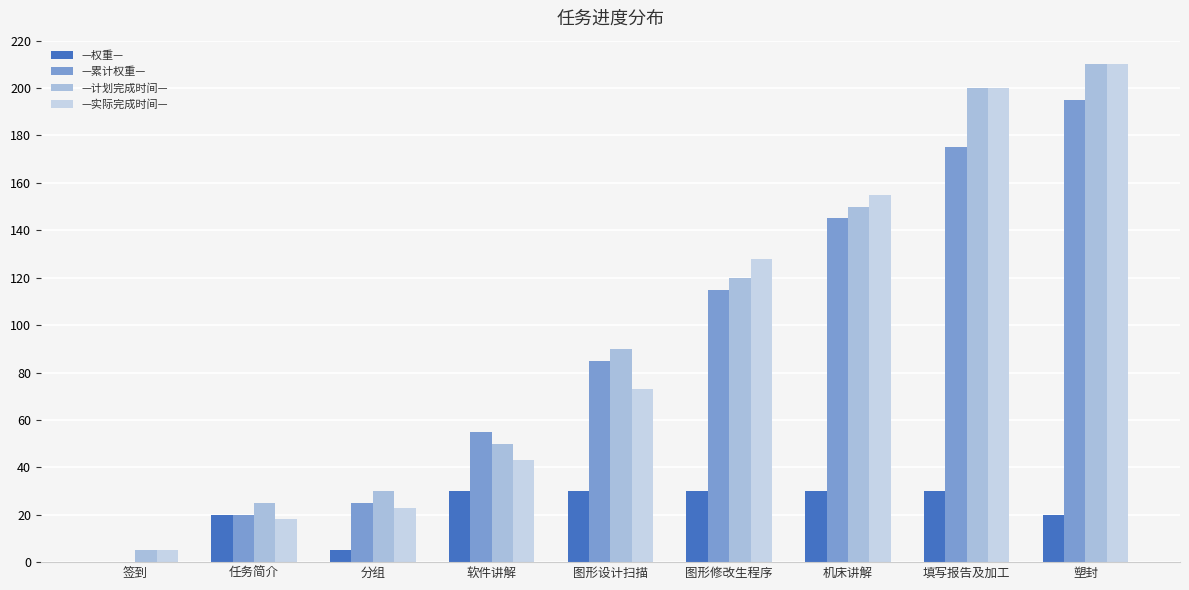

Reading left to right, transcribe all the data shown in this chart.

—权重—: 签到=0	任务简介=20	分组=5	软件讲解=30	图形设计扫描=30	图形修改生程序=30	机床讲解=30	填写报告及加工=30	塑封=20
—累计权重—: 签到=0	任务简介=20	分组=25	软件讲解=55	图形设计扫描=85	图形修改生程序=115	机床讲解=145	填写报告及加工=175	塑封=195
—计划完成时间—: 签到=5	任务简介=25	分组=30	软件讲解=50	图形设计扫描=90	图形修改生程序=120	机床讲解=150	填写报告及加工=200	塑封=210
—实际完成时间—: 签到=5	任务简介=18	分组=23	软件讲解=43	图形设计扫描=73	图形修改生程序=128	机床讲解=155	填写报告及加工=200	塑封=210